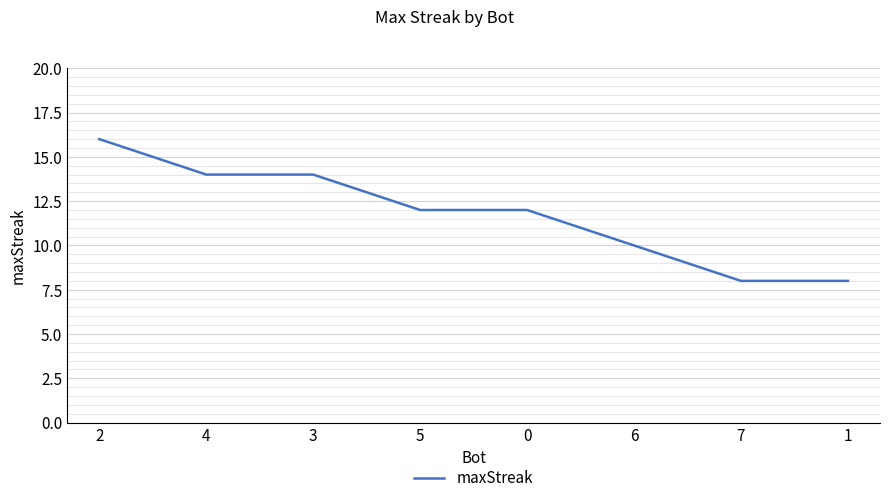

Reading right to left, extract all data points from this chart.

1=8	7=8	6=10	0=12	5=12	3=14	4=14	2=16